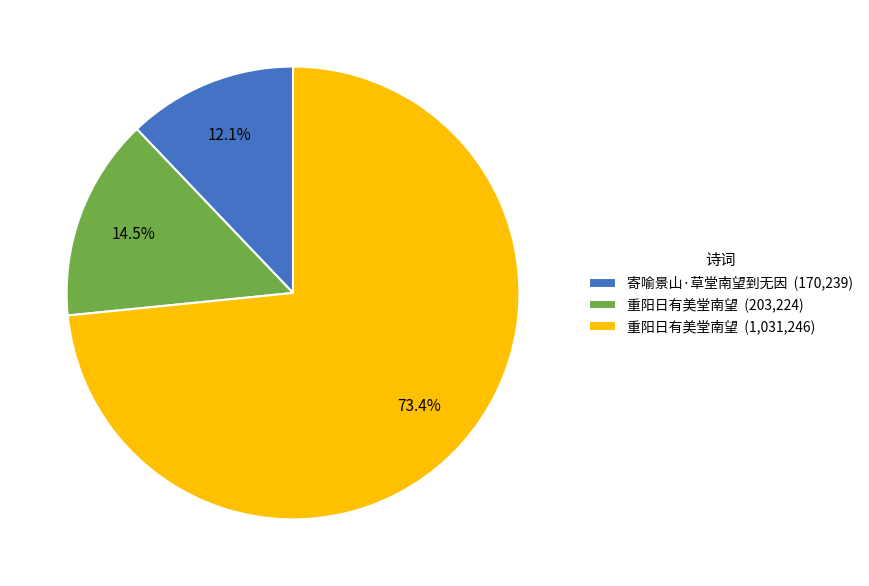

Which slice is the largest?

重阳日有美堂南望 (1,031,246)